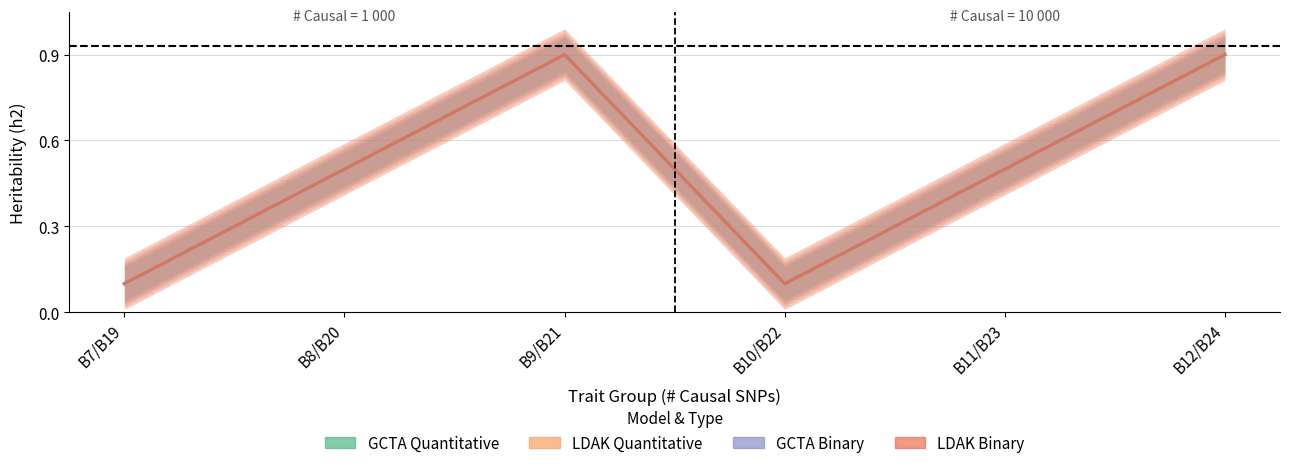

Reading left to right, list all the values displayed in this chart.

GCTA_Quantitative: 0.1	0.5	0.9	0.1	0.5	0.9
LDAK_Quantitative: 0.1	0.5	0.9	0.1	0.5	0.9
GCTA_Binary: 0.1	0.5	0.9	0.1	0.5	0.9
LDAK_Binary: 0.1	0.5	0.9	0.1	0.5	0.9